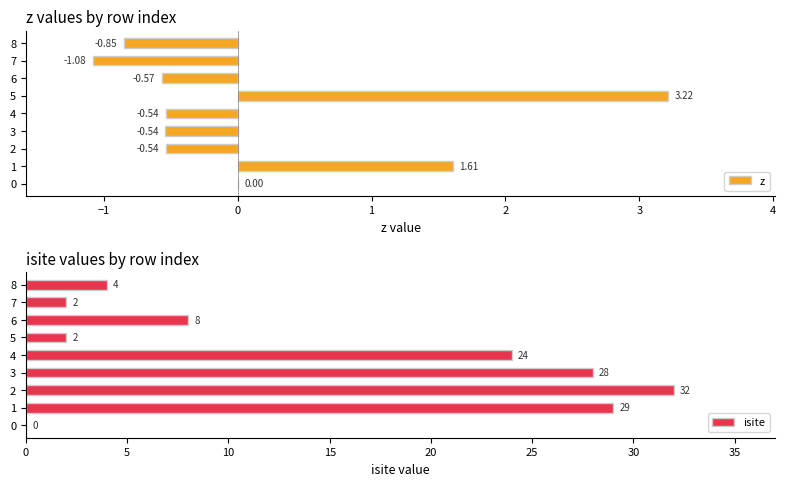

Rank the series by their maximum value, from lowest to highest.

z, isite